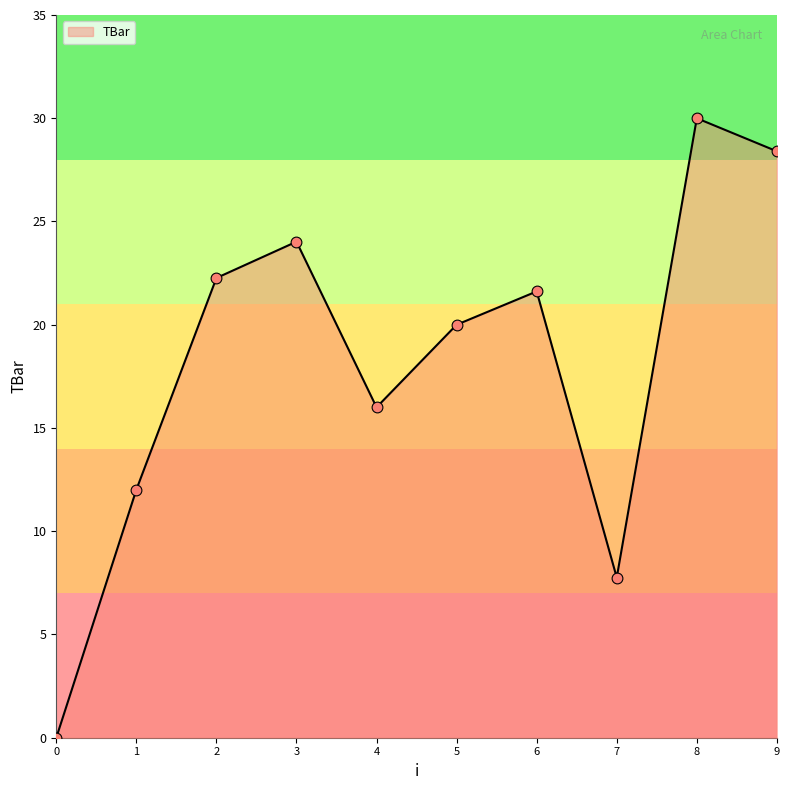

What is the ratio of the value at 3 to the value at 5?

1.2